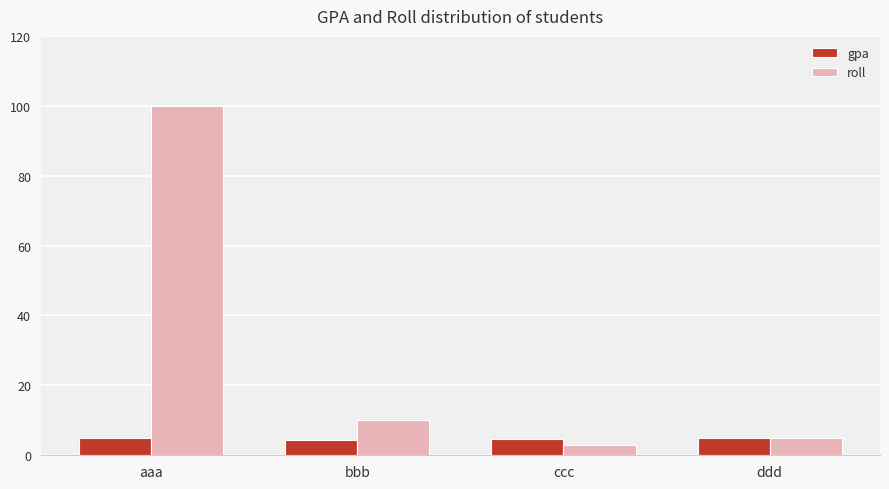

At which label is roll closest to 51?

bbb